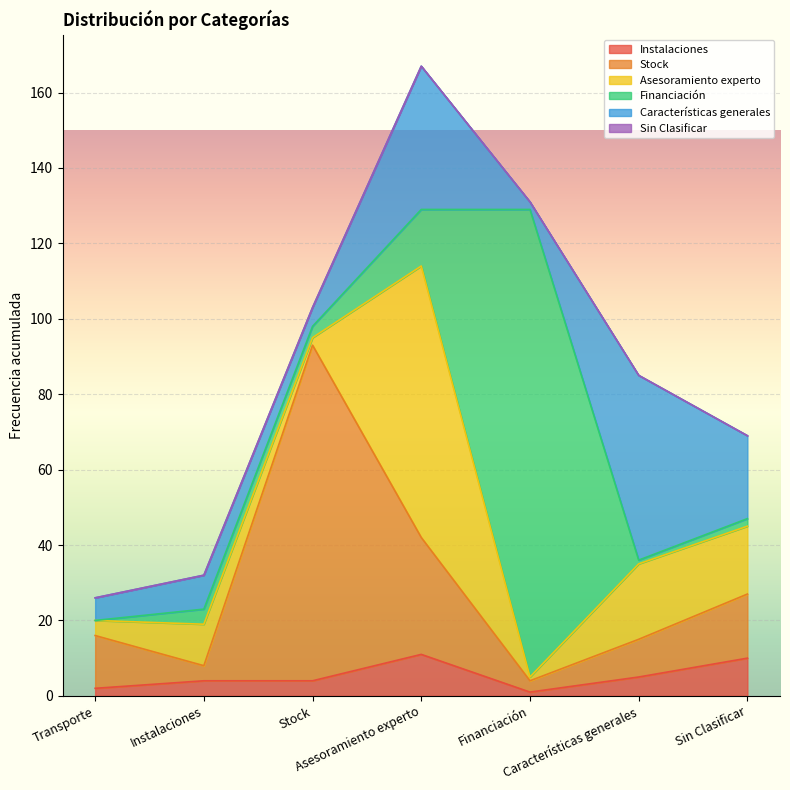

Which series has the largest range (max minus min)?

Financiación